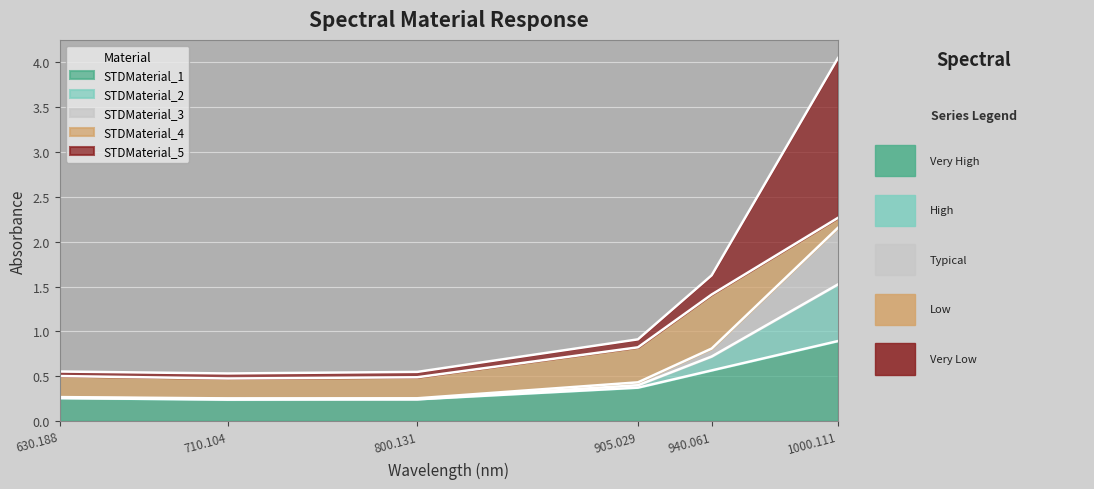

True or false: STDMaterial_2 and STDMaterial_1 intersect in this chart.

False